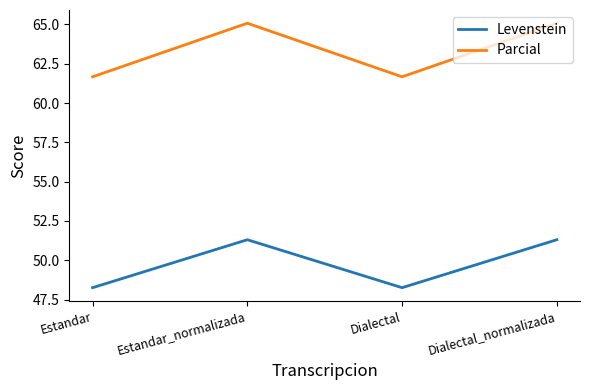

At which category does Parcial reach its first local peak?

Estandar_normalizada